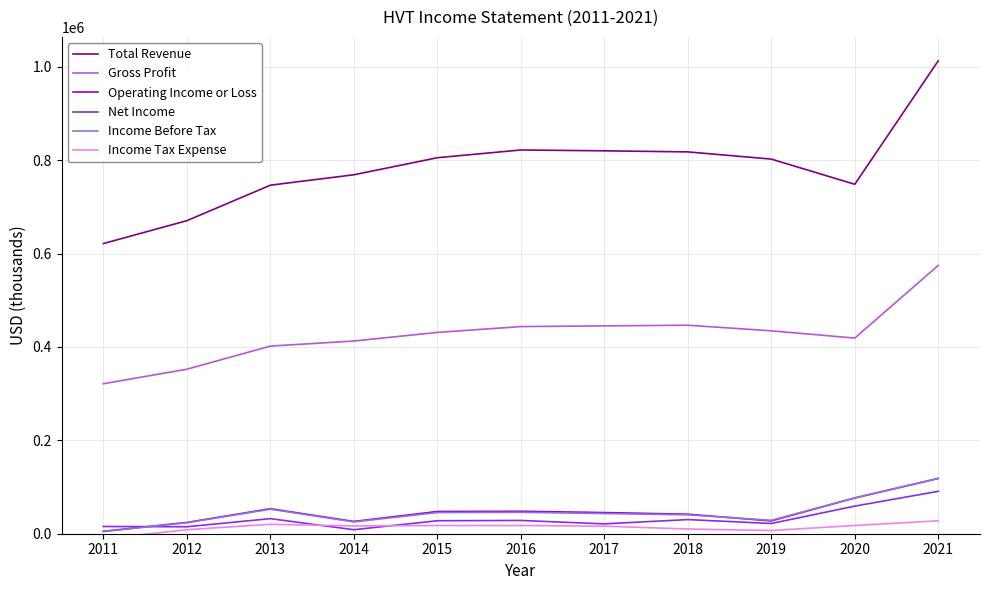

How many data points does each series have?

11